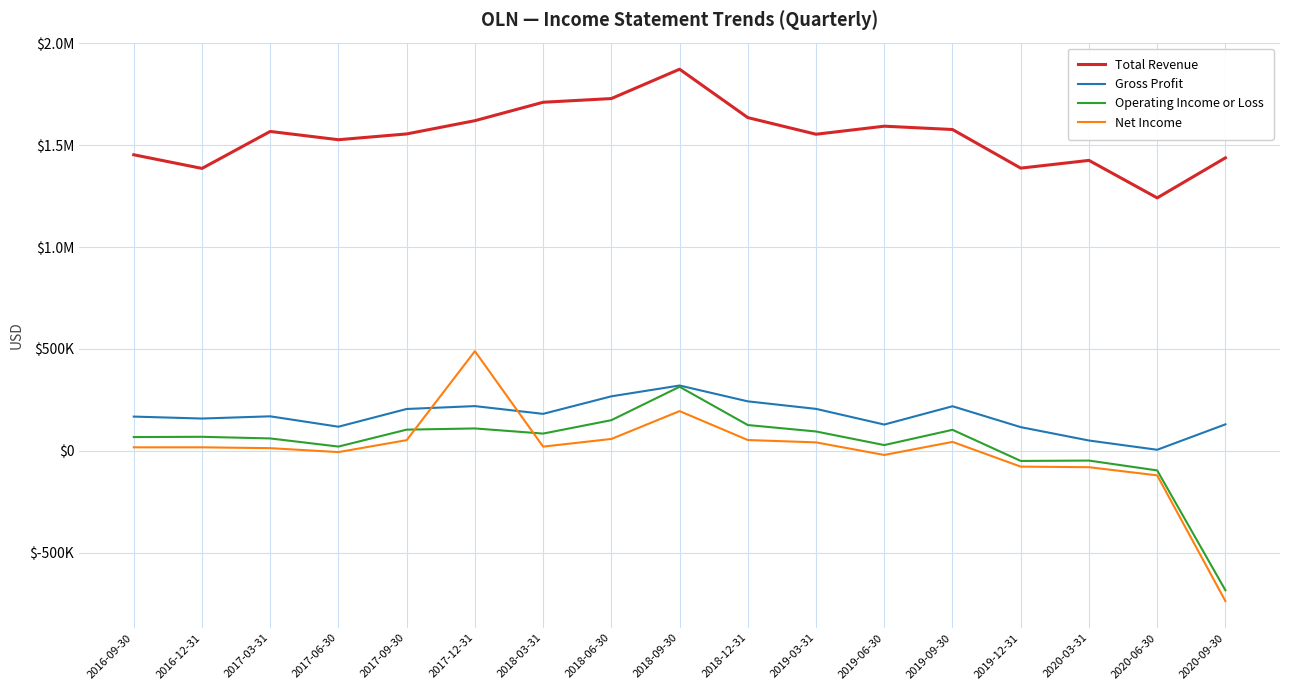

What are all the series names shown in the legend?

Total Revenue, Gross Profit, Operating Income or Loss, Net Income